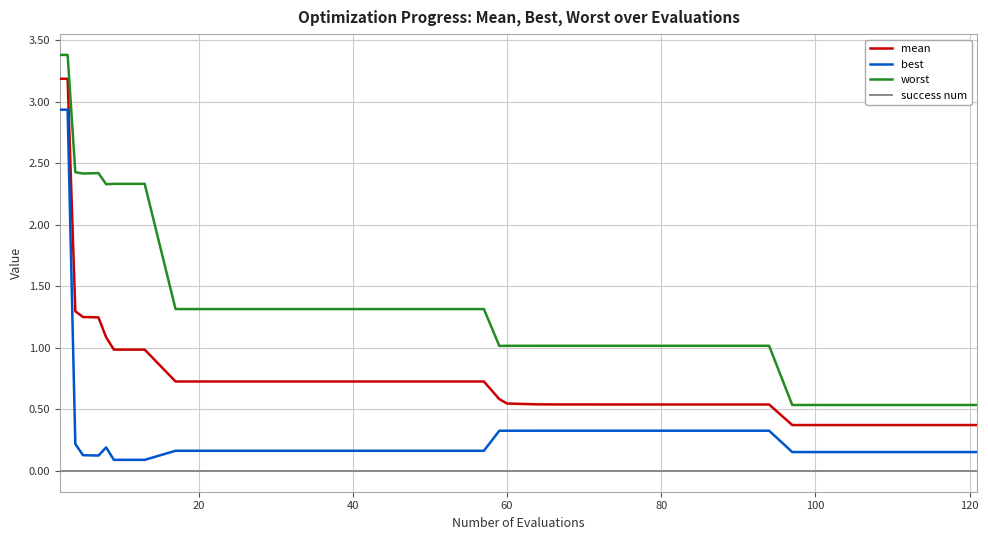

How many lines are shown in the chart?

4